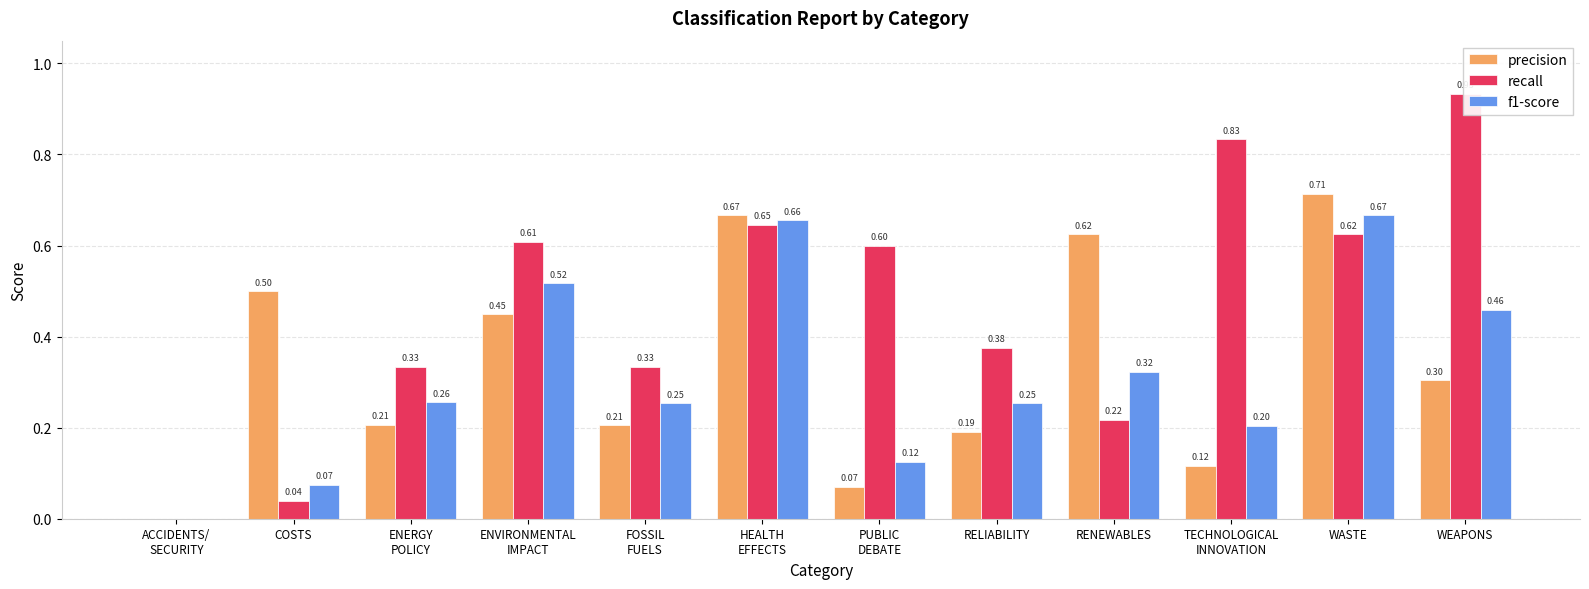

What value does the f1-score series have at ENVIRONMENTAL
IMPACT?

0.5